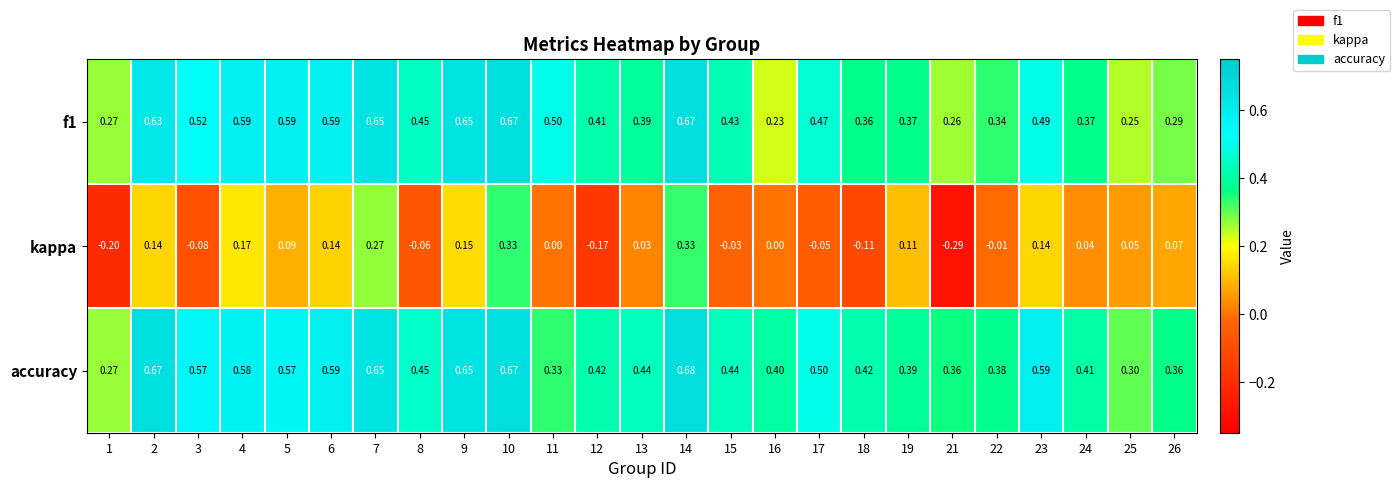

Which series changed the most between 19 and 23?

accuracy